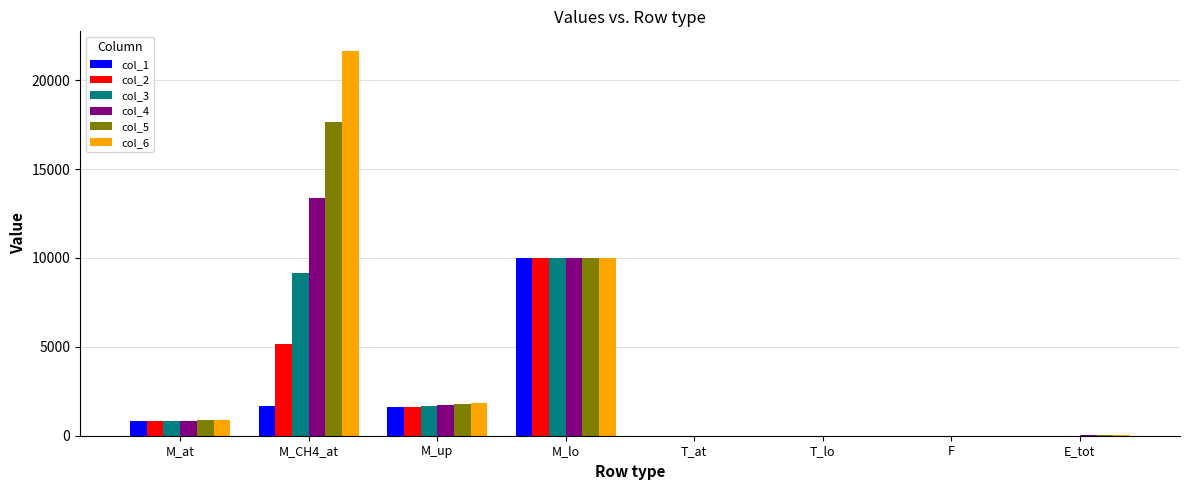

At which category is the sum across all series the highest?

M_CH4_at